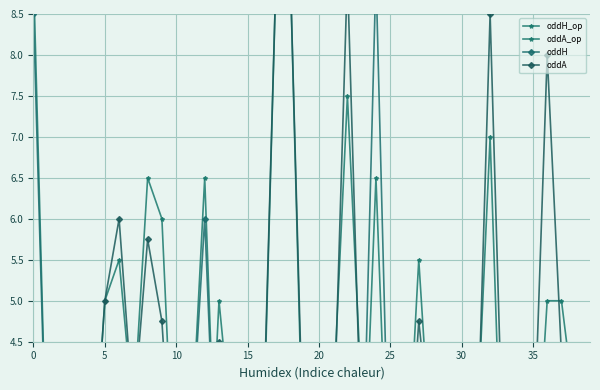

What is the sum of all oddH values?

106.5